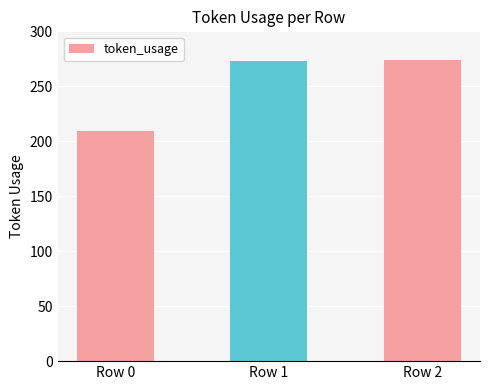

What is the difference between the values at Row 2 and Row 0?

65